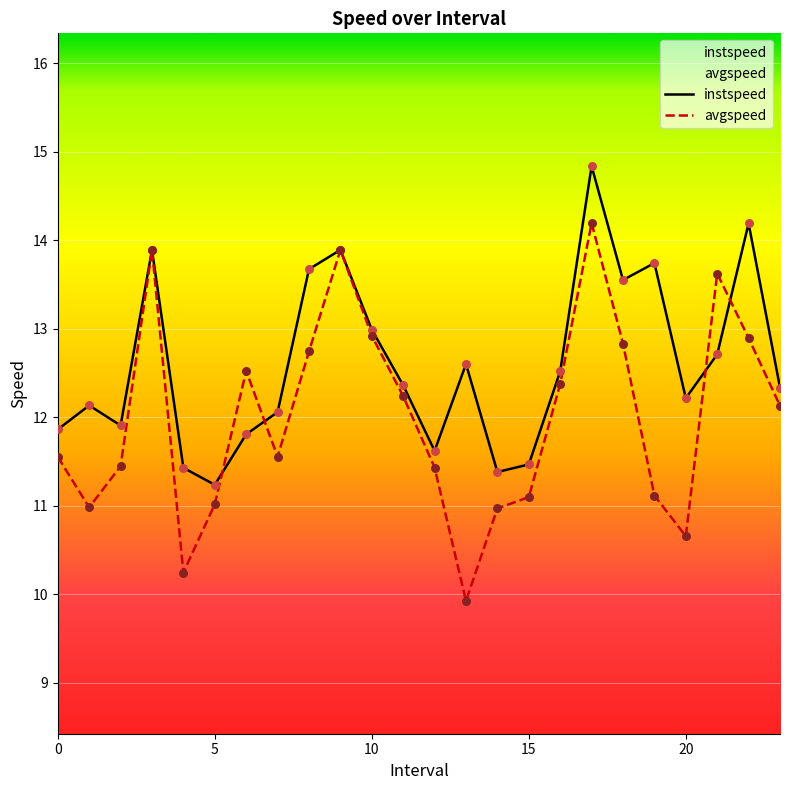

Which series has the largest total across all categories?

instspeed